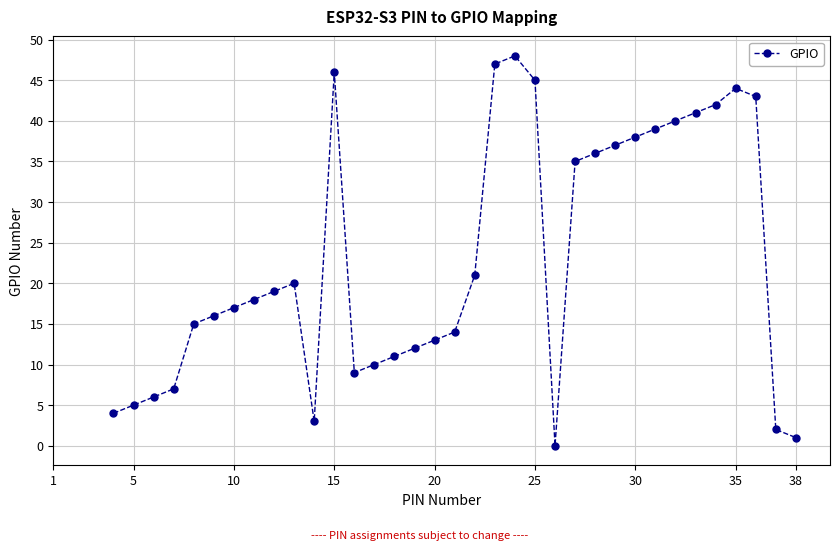

Reading right to left, list all the values displayed in this chart.

1	2	43	44	42	41	40	39	38	37	36	35	0	45	48	47	21	14	13	12	11	10	9	46	3	20	19	18	17	16	15	7	6	5	4